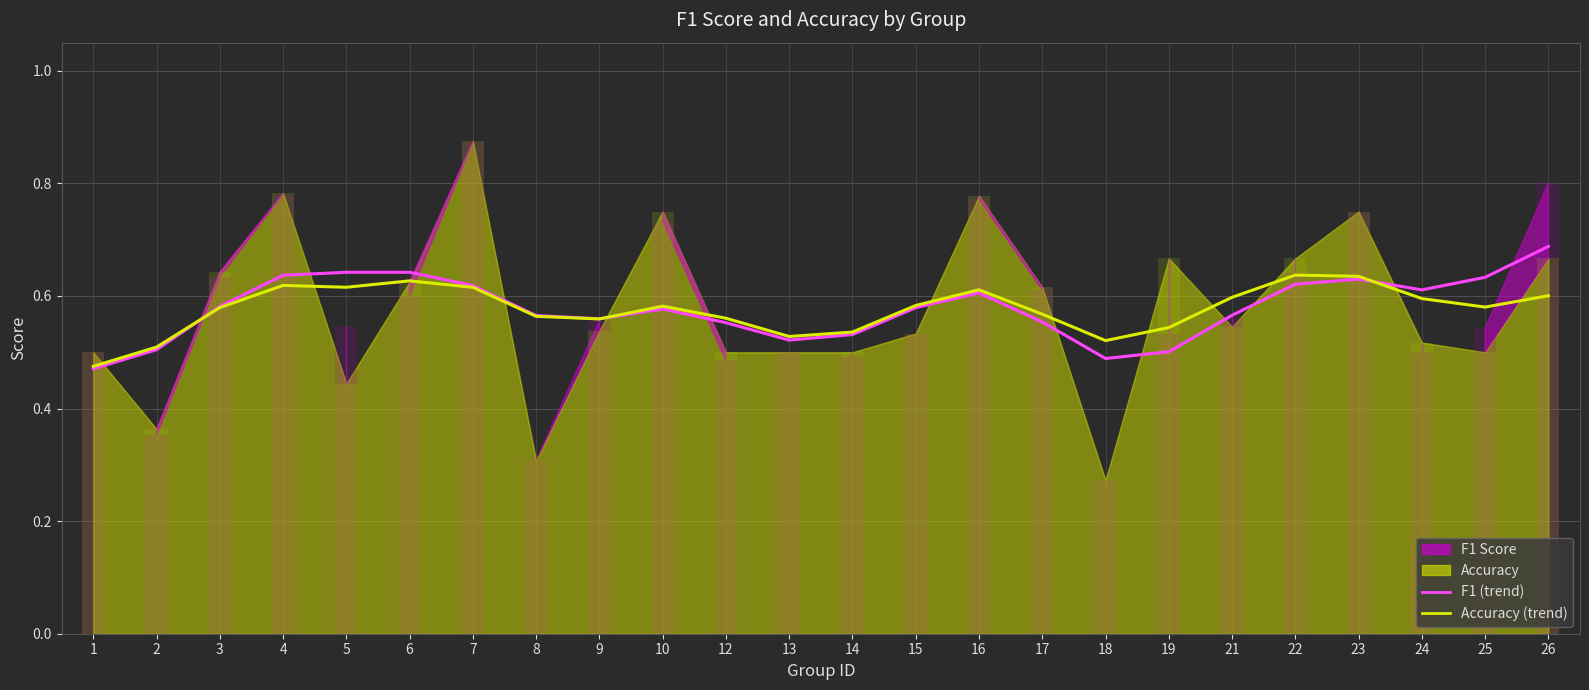

What is the minimum value for F1 (trend)?

0.5